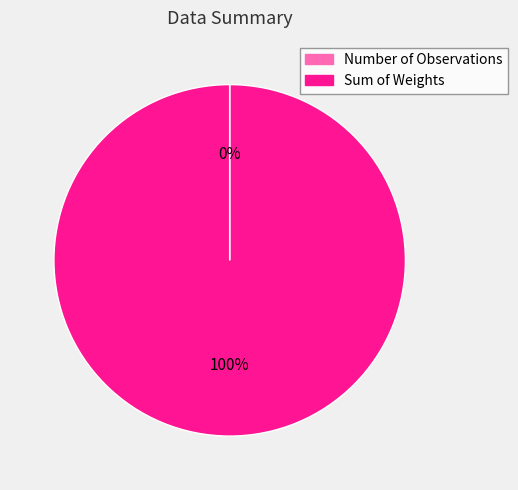

What percentage is the Sum of Weights slice, to the nearest percent?

100%